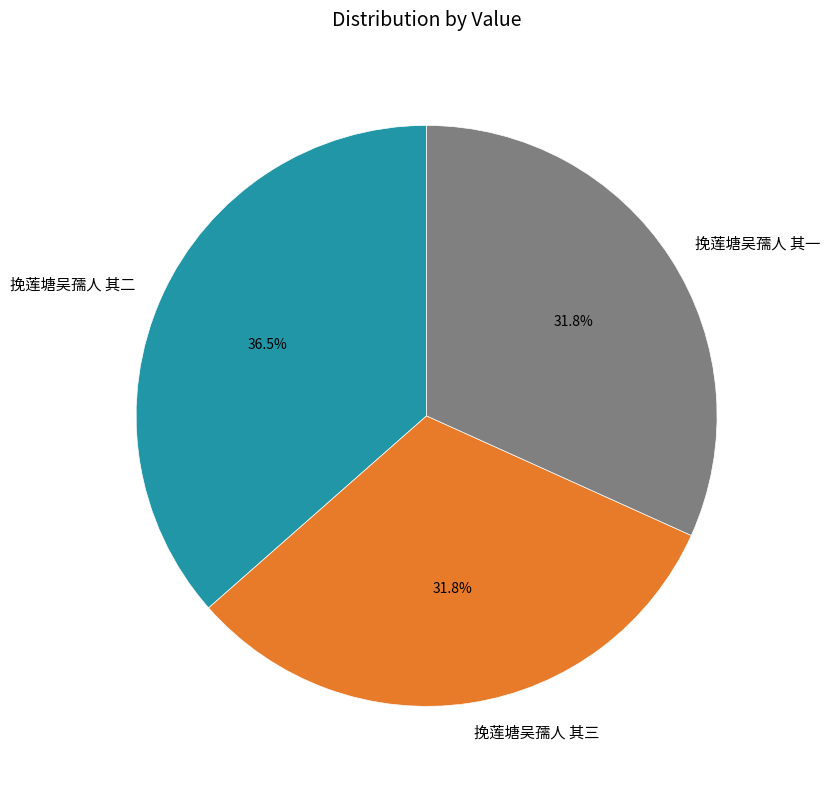

Which category has the biggest portion of the pie?

挽莲塘吴孺人 其二